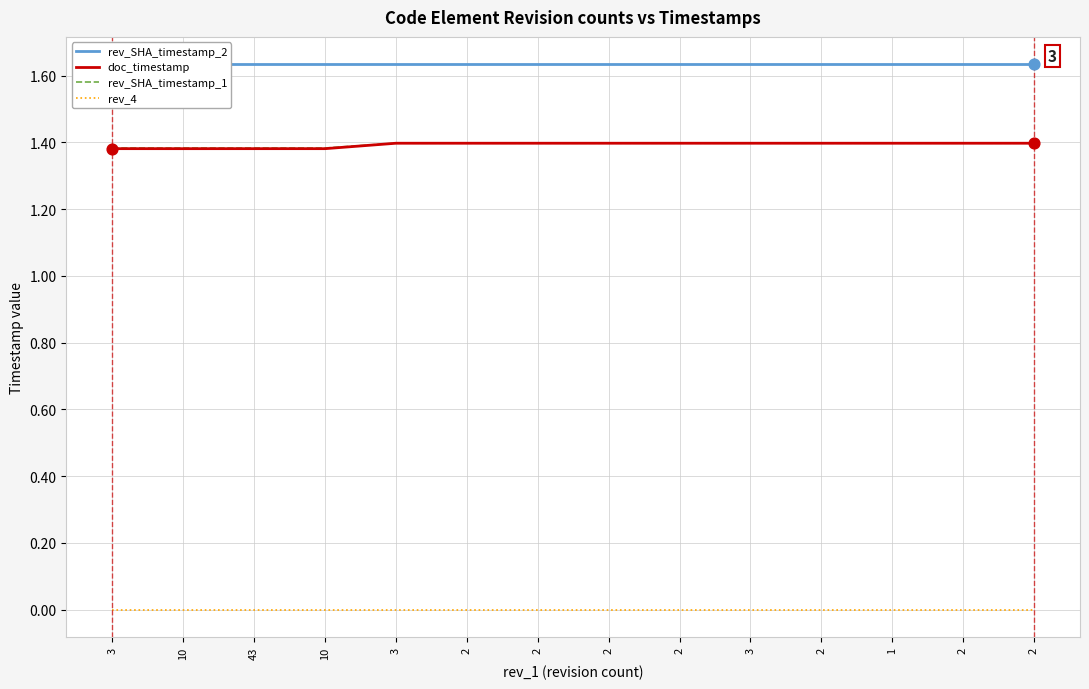

Is the value of doc_timestamp at 2 greater than the value of rev_SHA_timestamp_2 at 2?

No